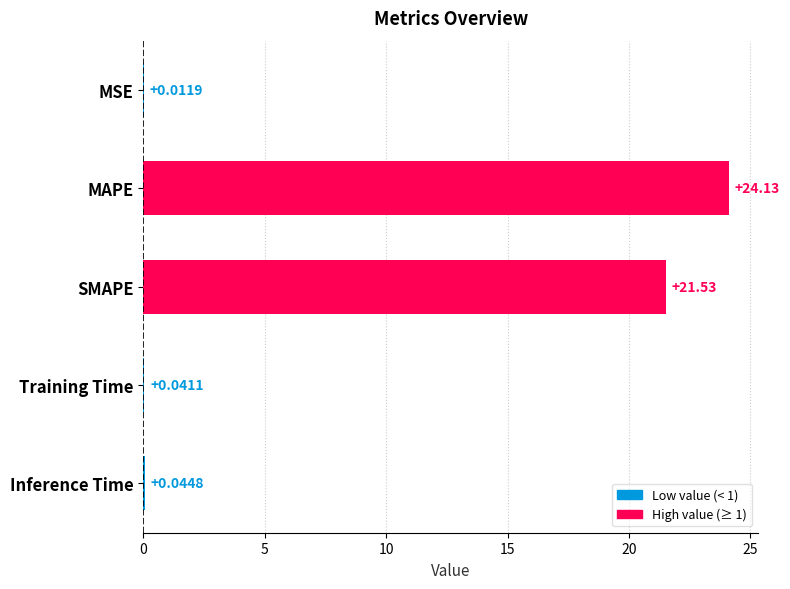

Which category has the highest value across all series?

MAPE